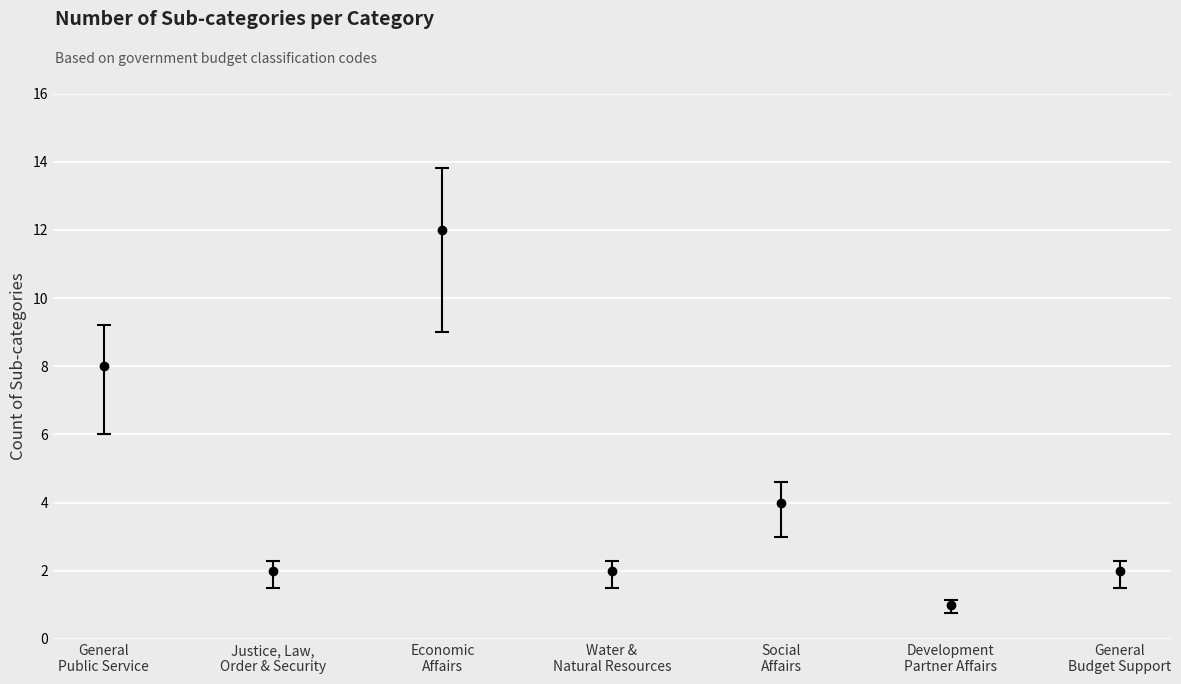

What is the difference between the maximum and minimum values?

11